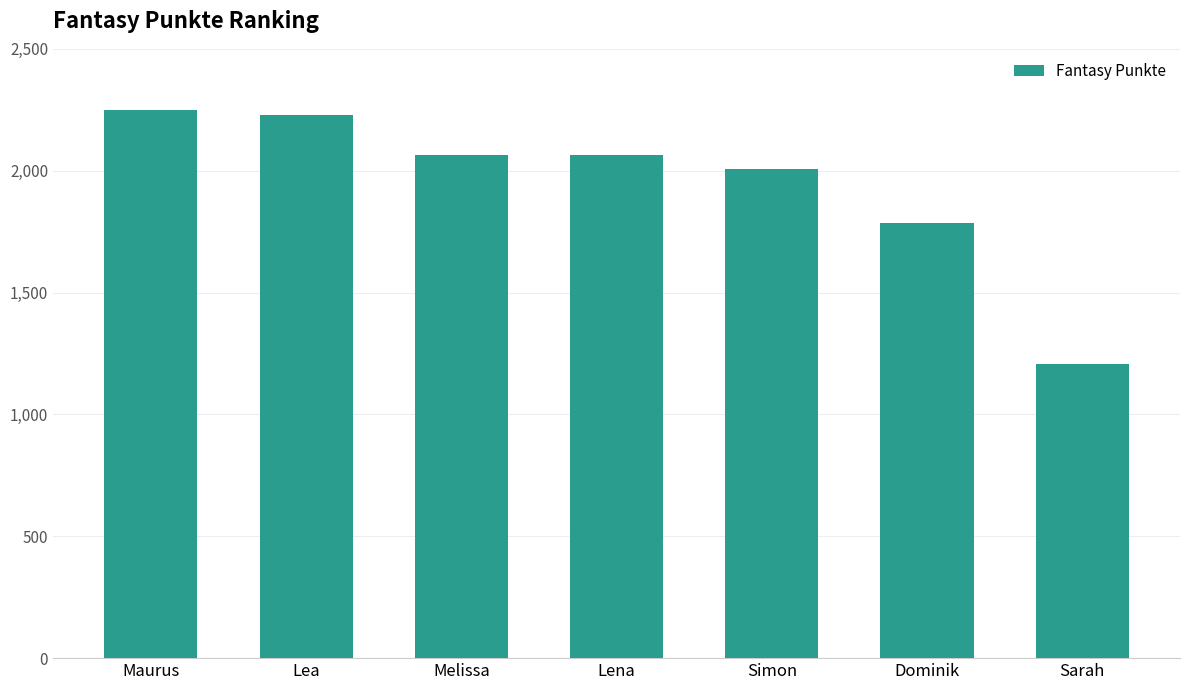

What is the difference between the maximum and minimum values?

1041